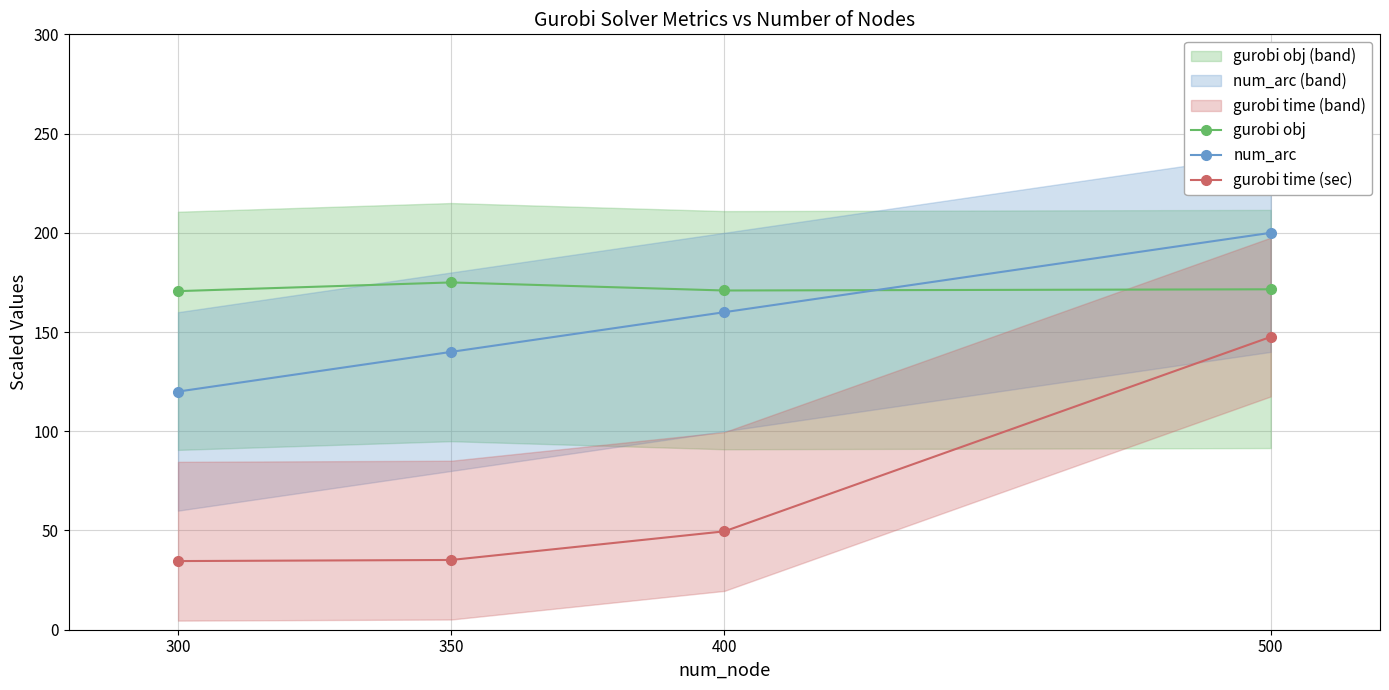

At which category is the sum across all series the highest?

500